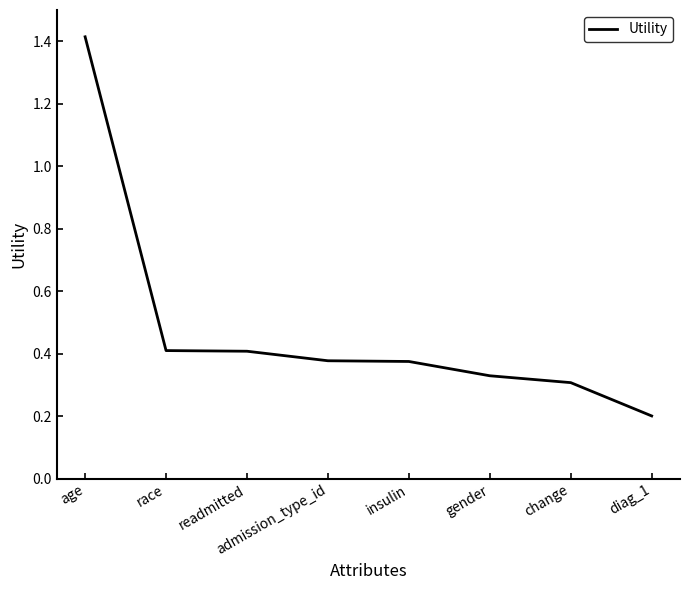

Which category has the highest value across all series?

age